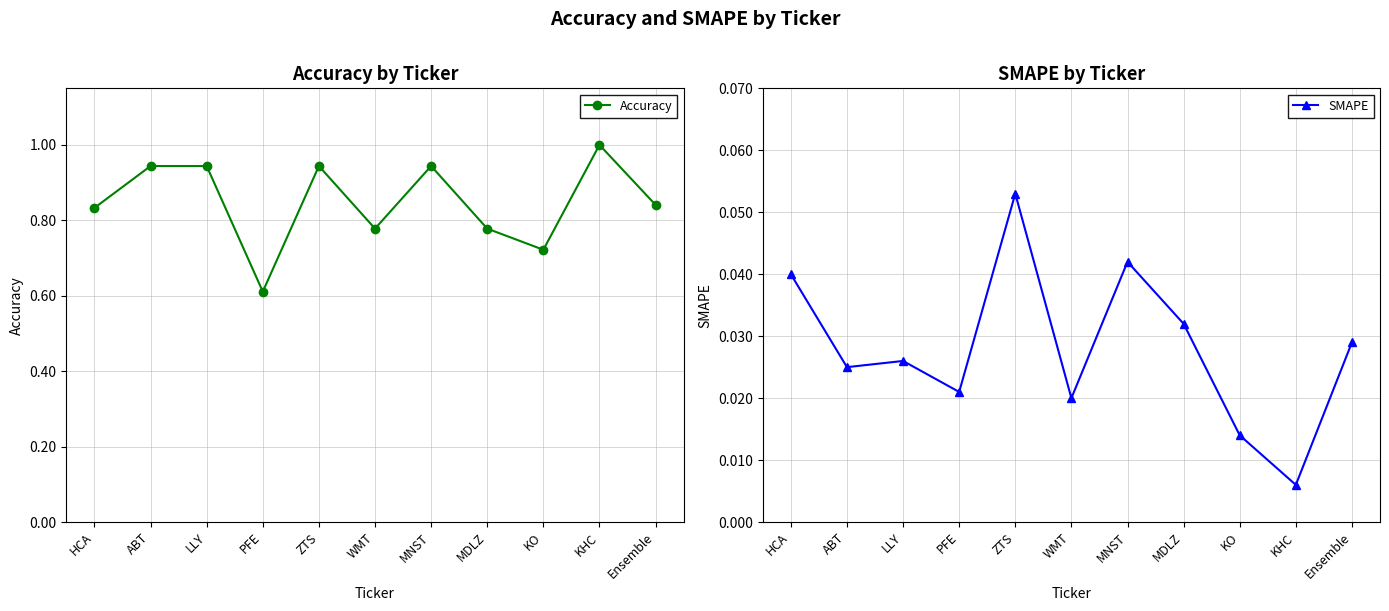

Is the value of SMAPE at ABT greater than the value of Accuracy at Ensemble?

No